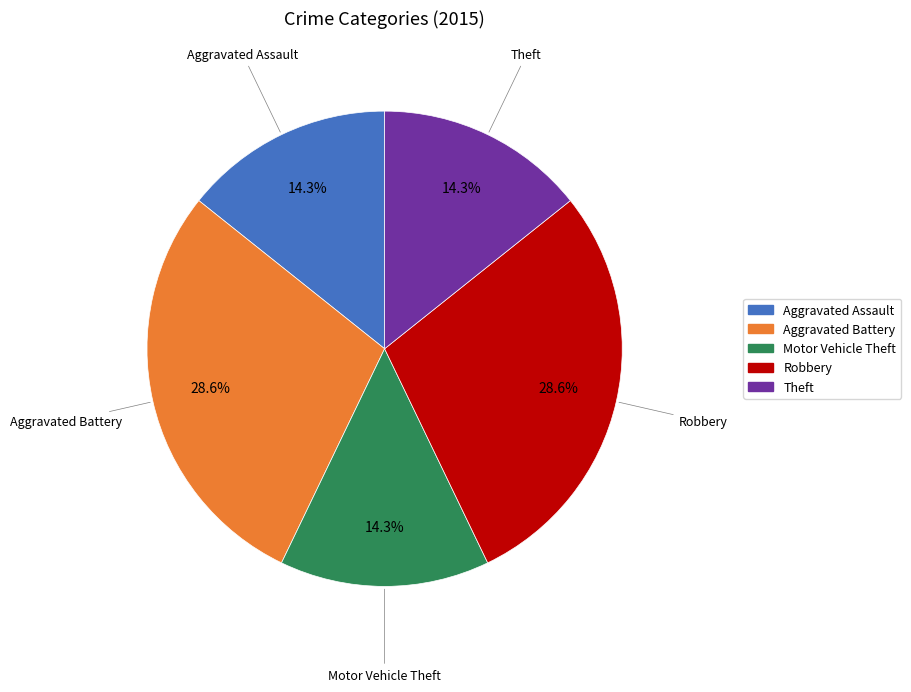

Which has a higher value, Aggravated Assault or Aggravated Battery?

Aggravated Battery